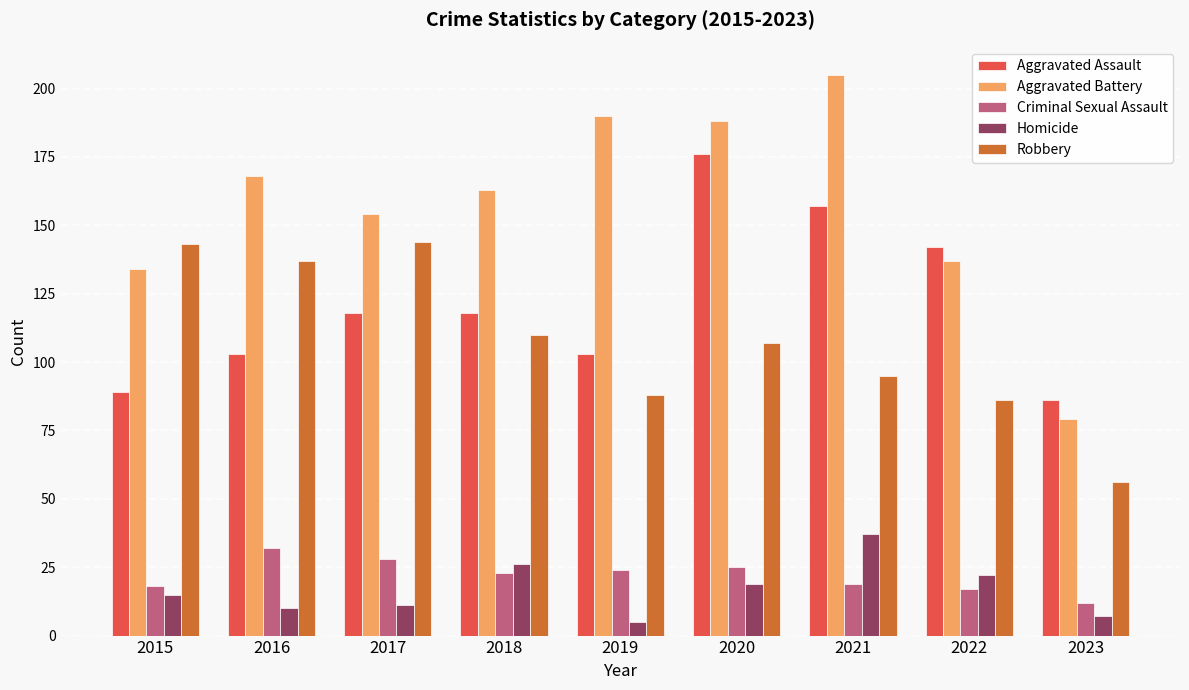

How many Aggravated Assault values are between 103 and 142?

5